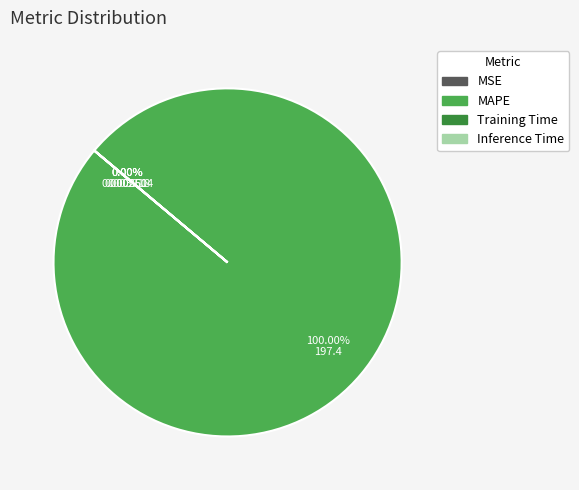

True or false: MAPE accounts for 100% of the total.

True